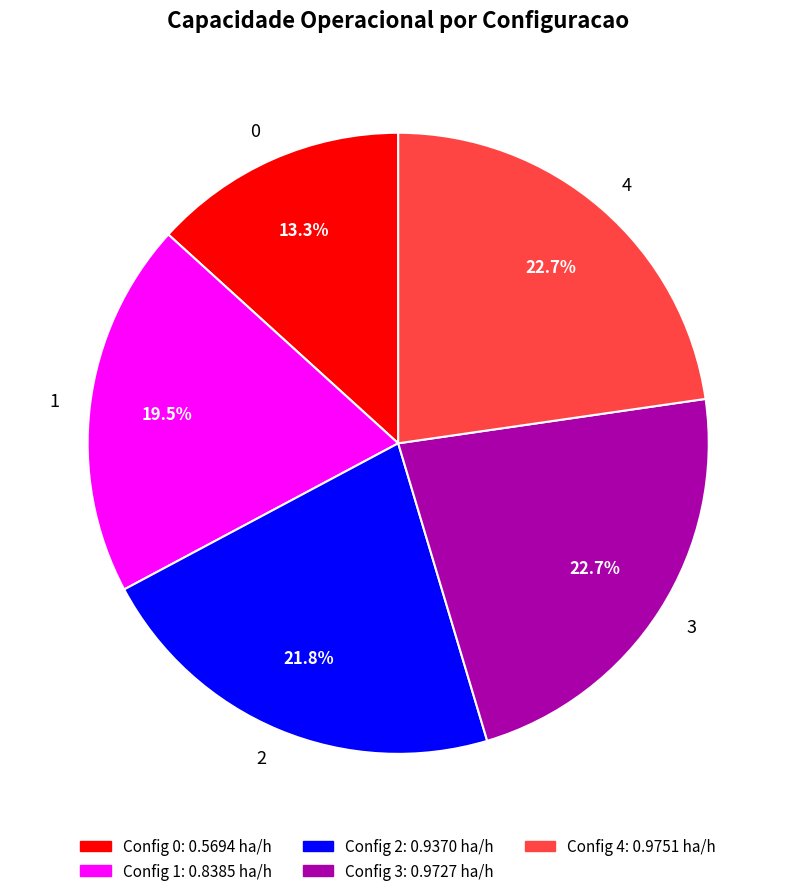

What is the total percentage of 3 and 2?

44.5%